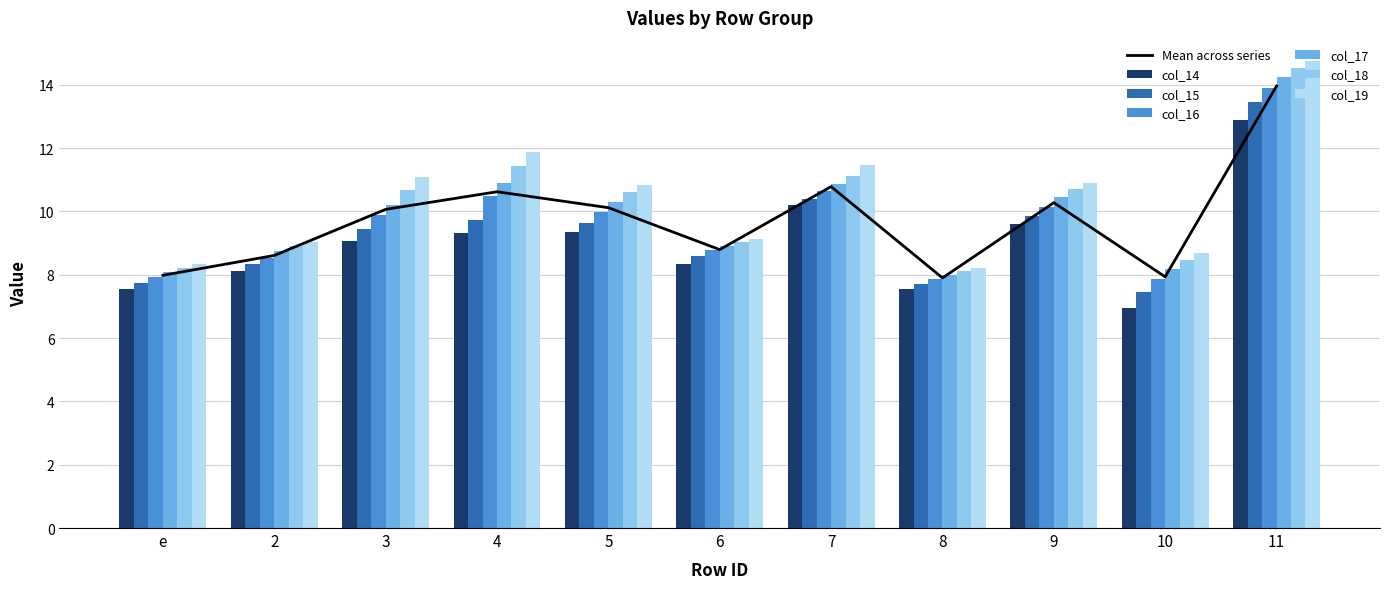

What is the label of the 5th bar from the left?

5